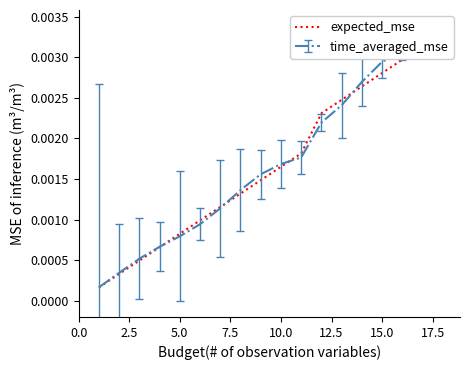

True or false: the data shows 0.0 at 5.0.

True